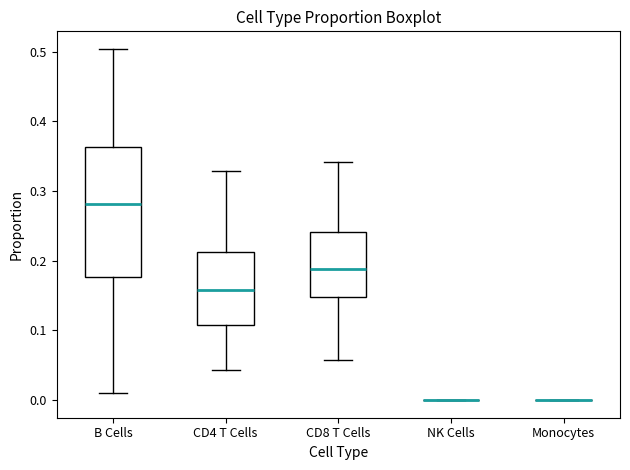

Where does the lower whisker of the box for B Cells end on the y-axis? The values are not printed on the chart, so give them approximately, as read against the axis.

0.01